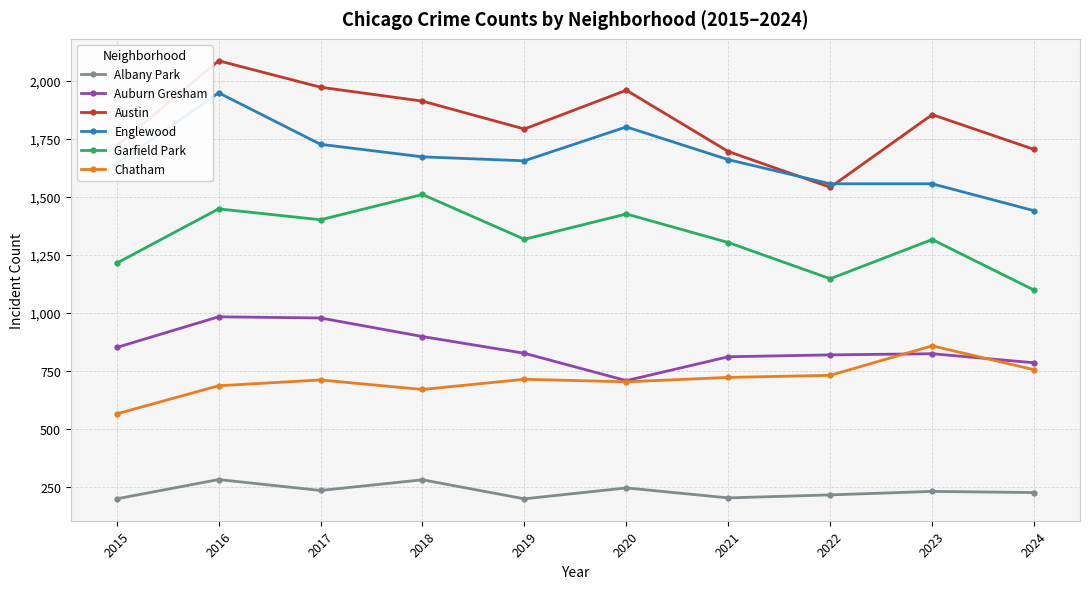

True or false: Garfield Park has more than 1 interior local peaks.

True